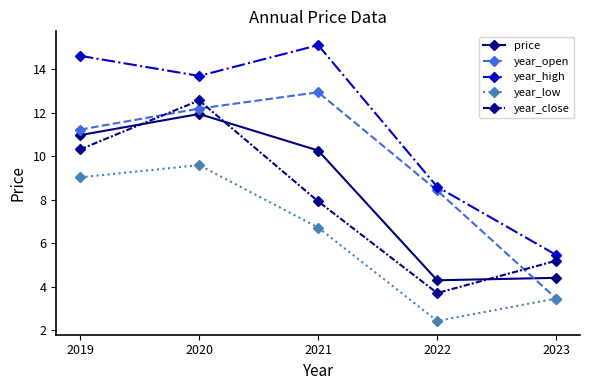

Reading right to left, list all the values displayed in this chart.

price: 2023=4.4	2022=4.3	2021=10.3	2020=11.9	2019=11.0
year_open: 2023=3.5	2022=8.4	2021=12.9	2020=12.2	2019=11.2
year_high: 2023=5.5	2022=8.6	2021=15.1	2020=13.7	2019=14.6
year_low: 2023=3.5	2022=2.4	2021=6.7	2020=9.6	2019=9.0
year_close: 2023=5.2	2022=3.7	2021=7.9	2020=12.6	2019=10.3